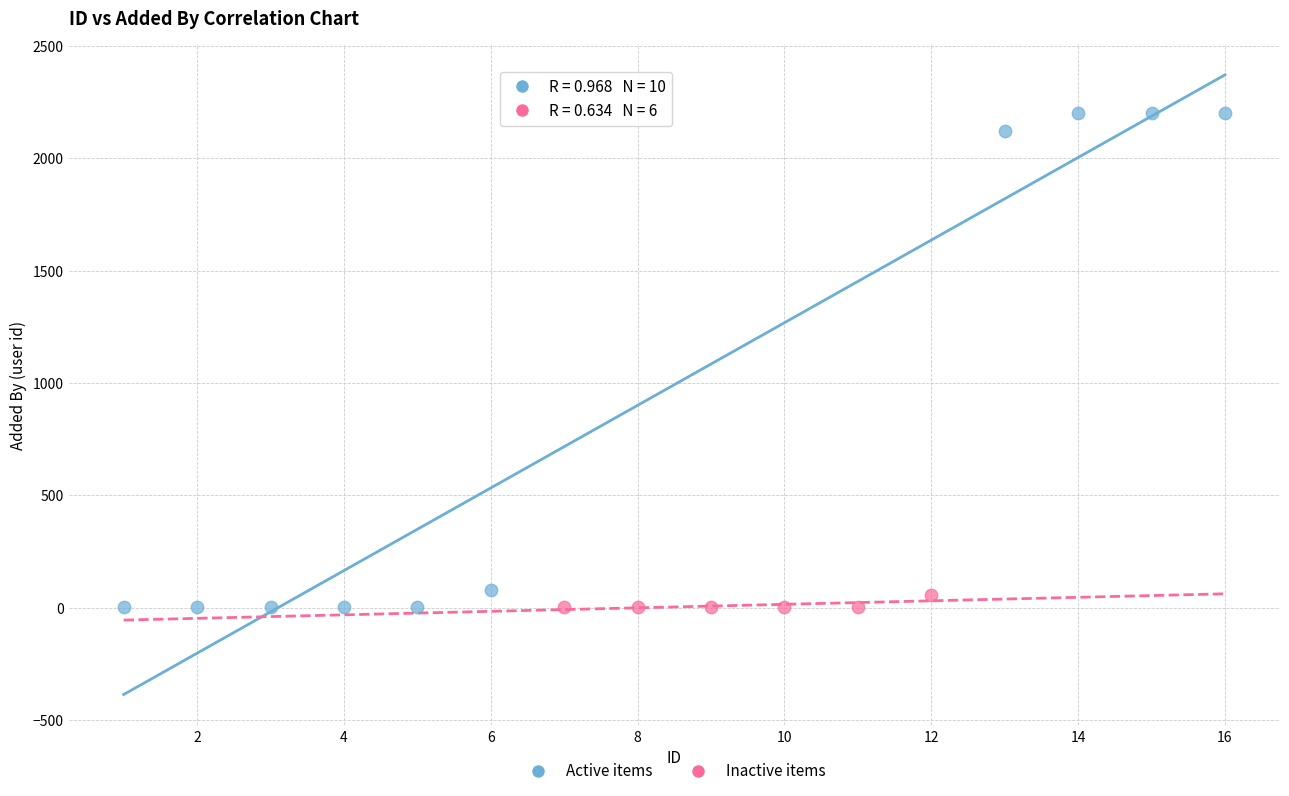

What are all the series names shown in the legend?

Active items, Inactive items